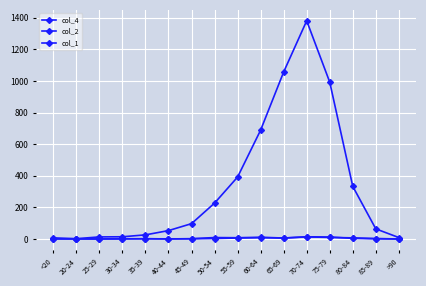

Which label corresponds to the largest value in the chart?

70-74